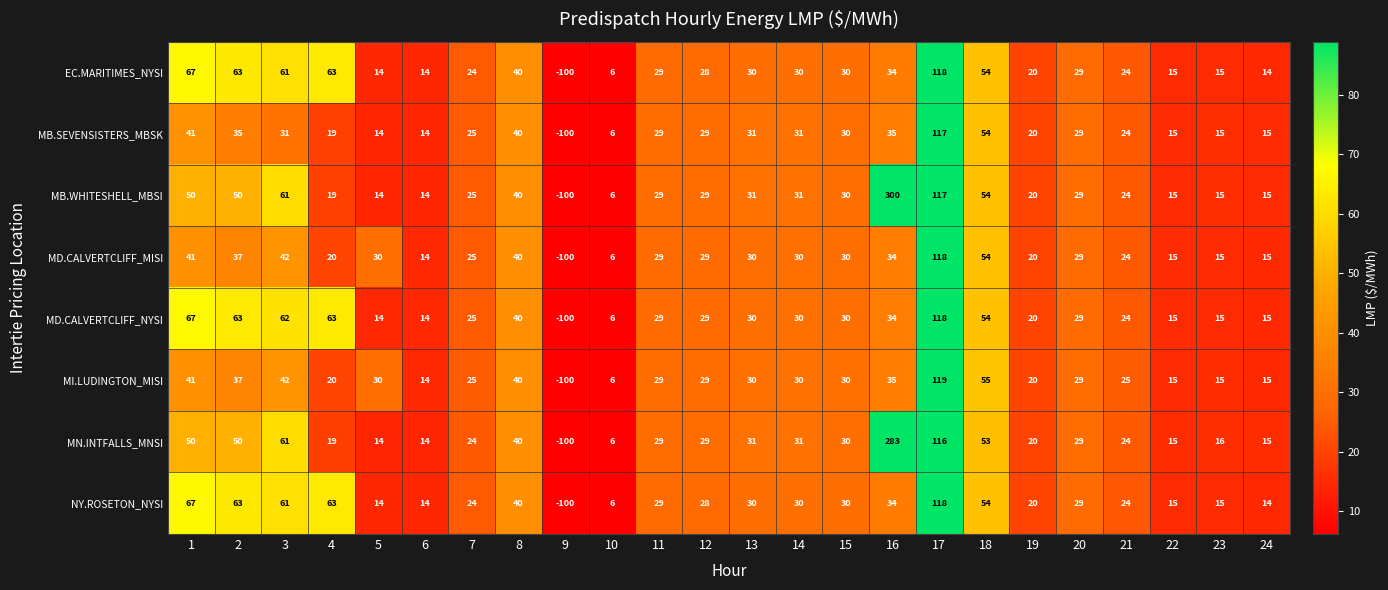

Read the MD.CALVERTCLIFF_NYSI value at 6, to the nearest 10.

10